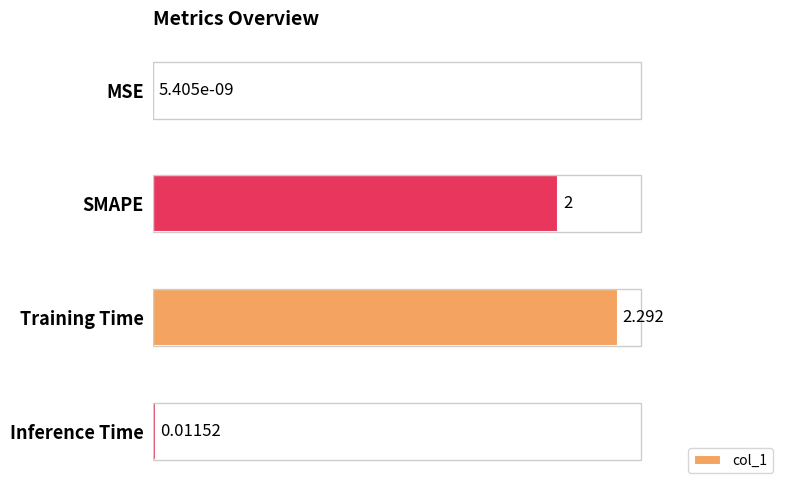

Where is the data nearest to the value 1?

Inference Time